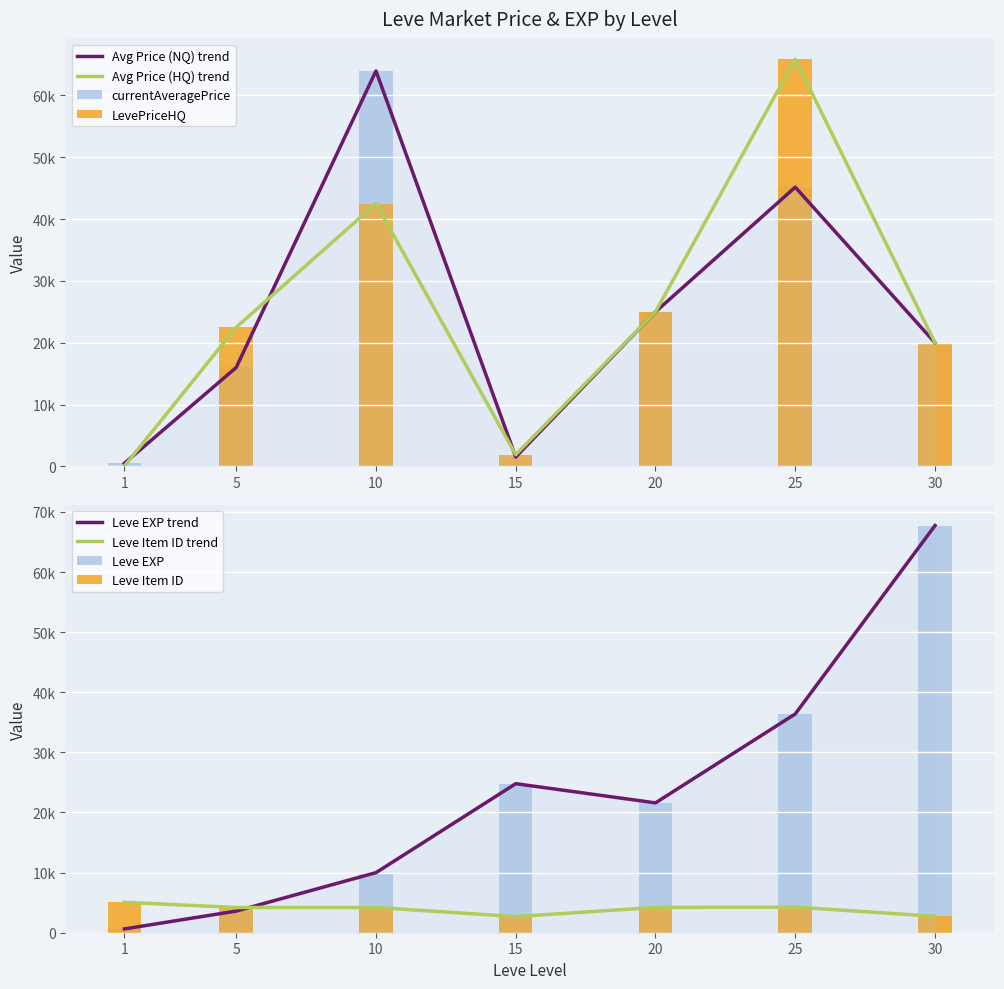

Is the value of currentAveragePriceHQ at 10 greater than the value of Leve EXP at 5?

Yes